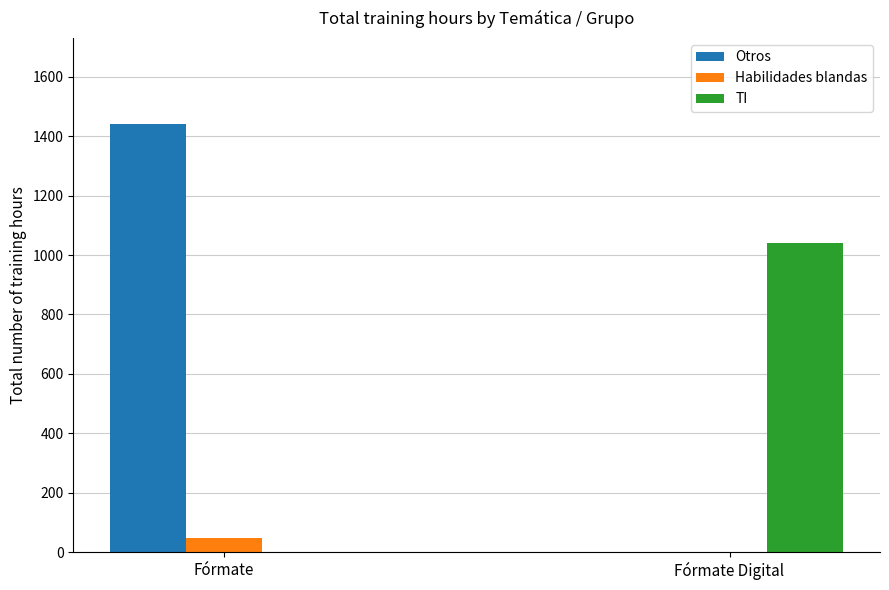

What is the maximum value shown in the chart?

1442